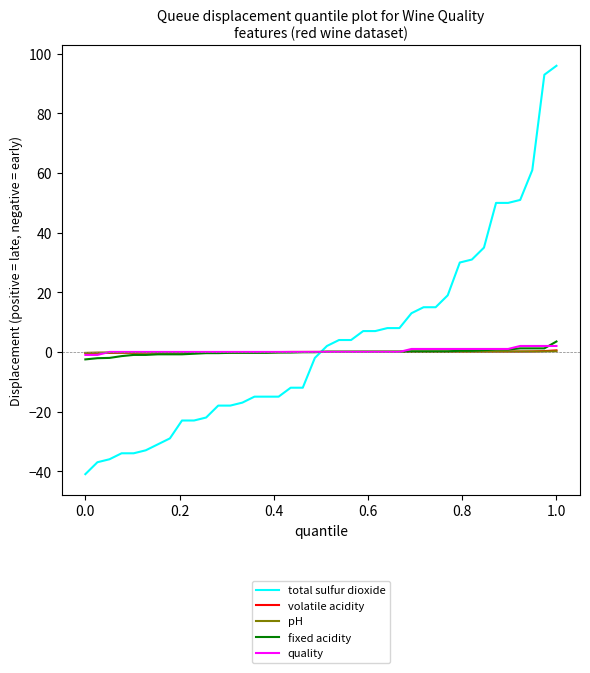

What is the minimum value shown in the chart?

-41.0